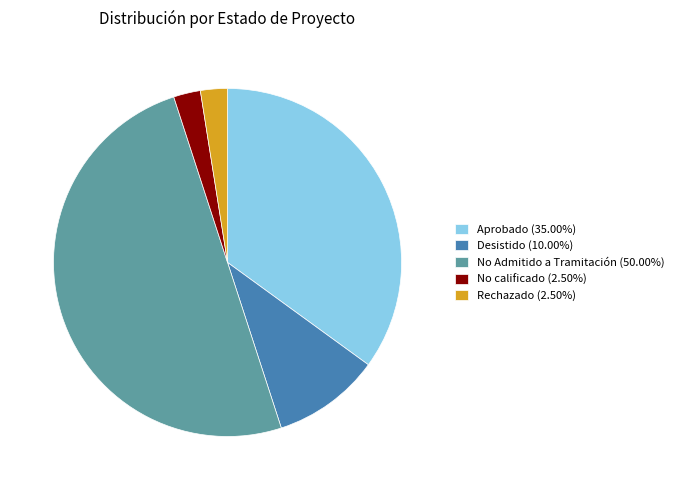

Approximately how many times larger is the value at No calificado (2.50%) compared to Rechazado (2.50%)?

1.0